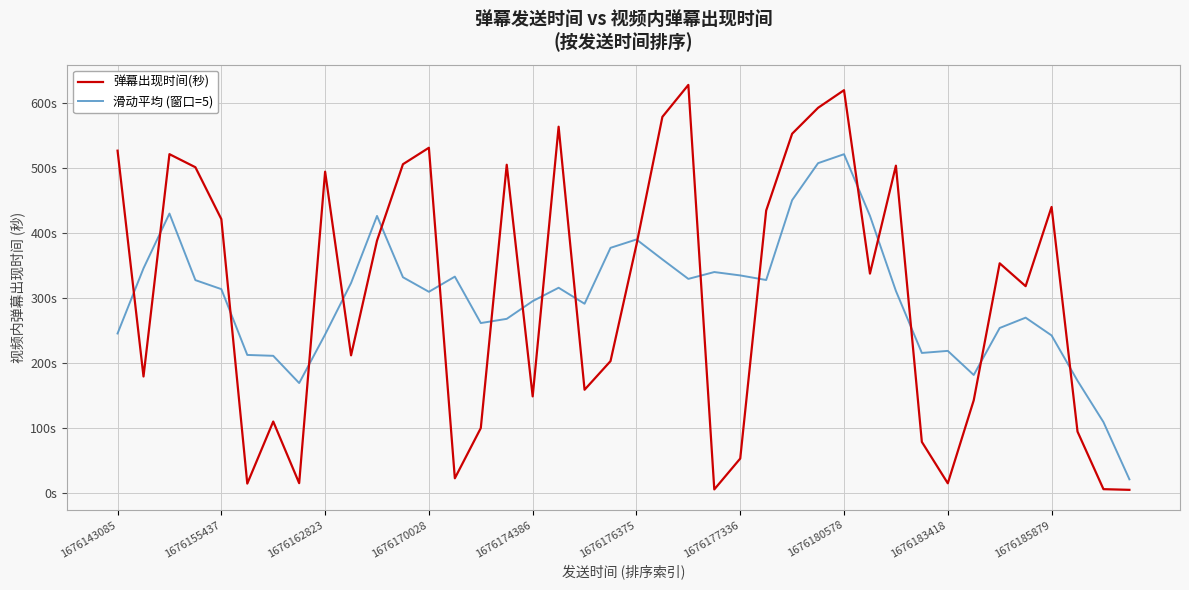

Which series has the widest spread of values?

弹幕出现时间(秒)